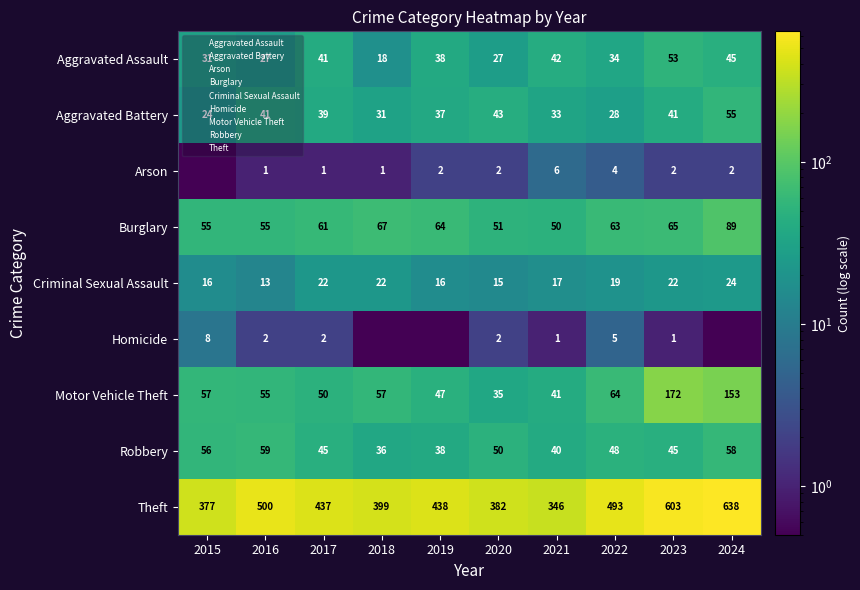

How many categories are shown in the chart?

10